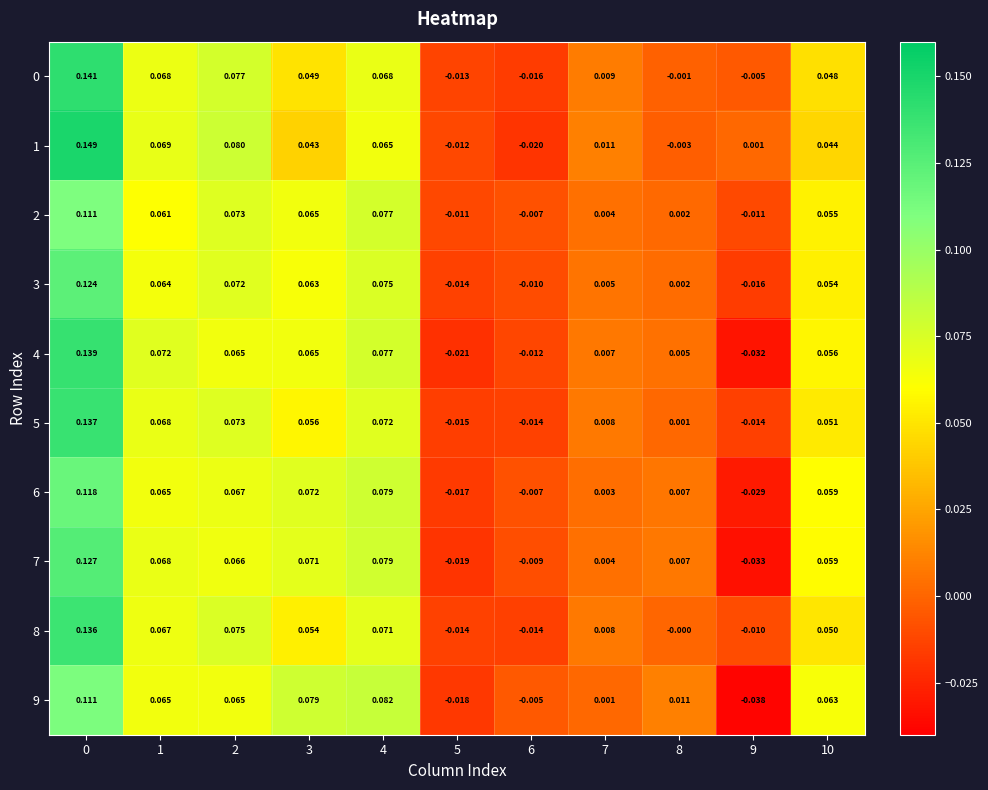

How many data points in 9 are above 0?

8